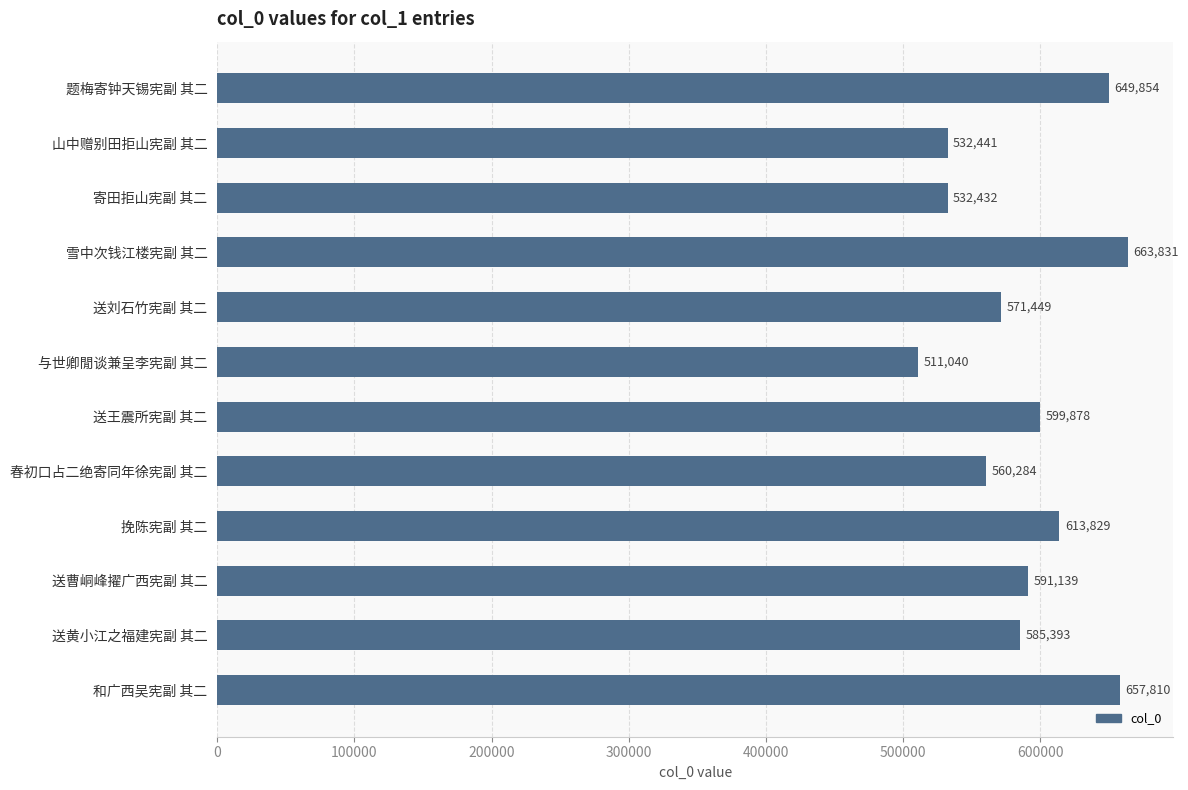

Rank the categories by value from highest to lowest.

雪中次钱江楼宪副 其二, 和广西吴宪副 其二, 题梅寄钟天锡宪副 其二, 挽陈宪副 其二, 送王震所宪副 其二, 送曹峒峰擢广西宪副 其二, 送黄小江之福建宪副 其二, 送刘石竹宪副 其二, 春初口占二绝寄同年徐宪副 其二, 山中赠别田拒山宪副 其二, 寄田拒山宪副 其二, 与世卿閒谈兼呈李宪副 其二